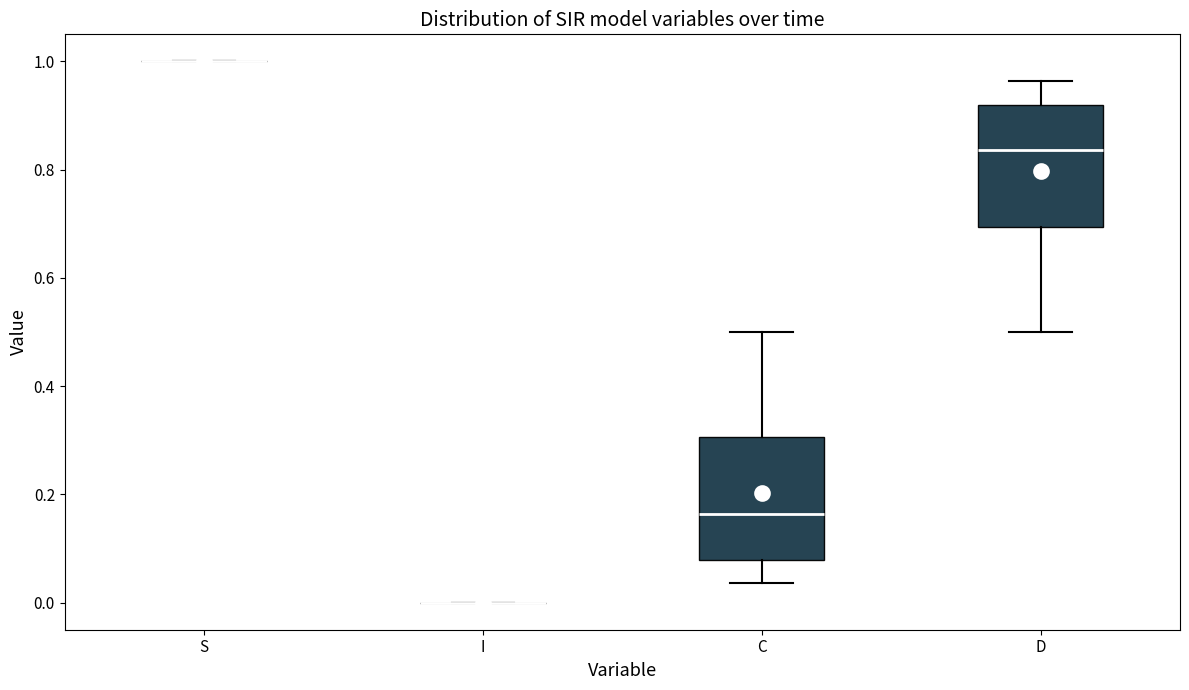

Reading left to right, read every box against the y-axis: the position of its median line, the range the box covers, and the ends of its whiskers. The values are not printed on the chart, so give them approximately, as read against the axis.

S: box collapsed to a line at 1.00, whiskers 1.00 to 1.00
I: box collapsed to a line at 0.00, whiskers 0.00 to 0.00
C: median 0.16, box 0.08 to 0.30, whiskers 0.04 to 0.50
D: median 0.84, box 0.70 to 0.92, whiskers 0.50 to 0.96